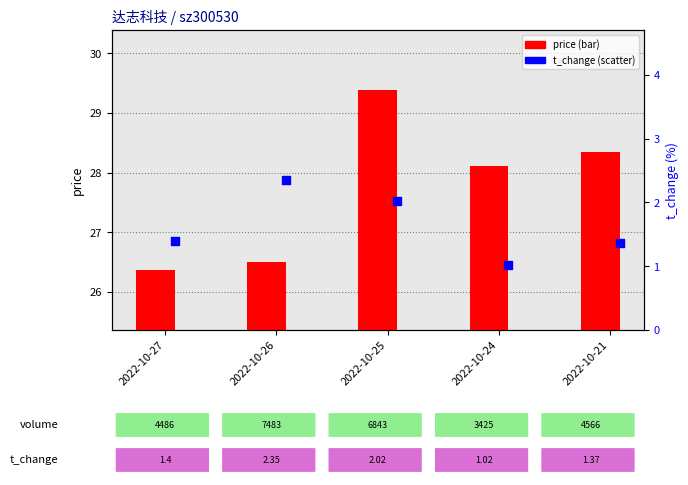

Is the value of t_change at 2022-10-25 greater than the value of price at 2022-10-26?

No